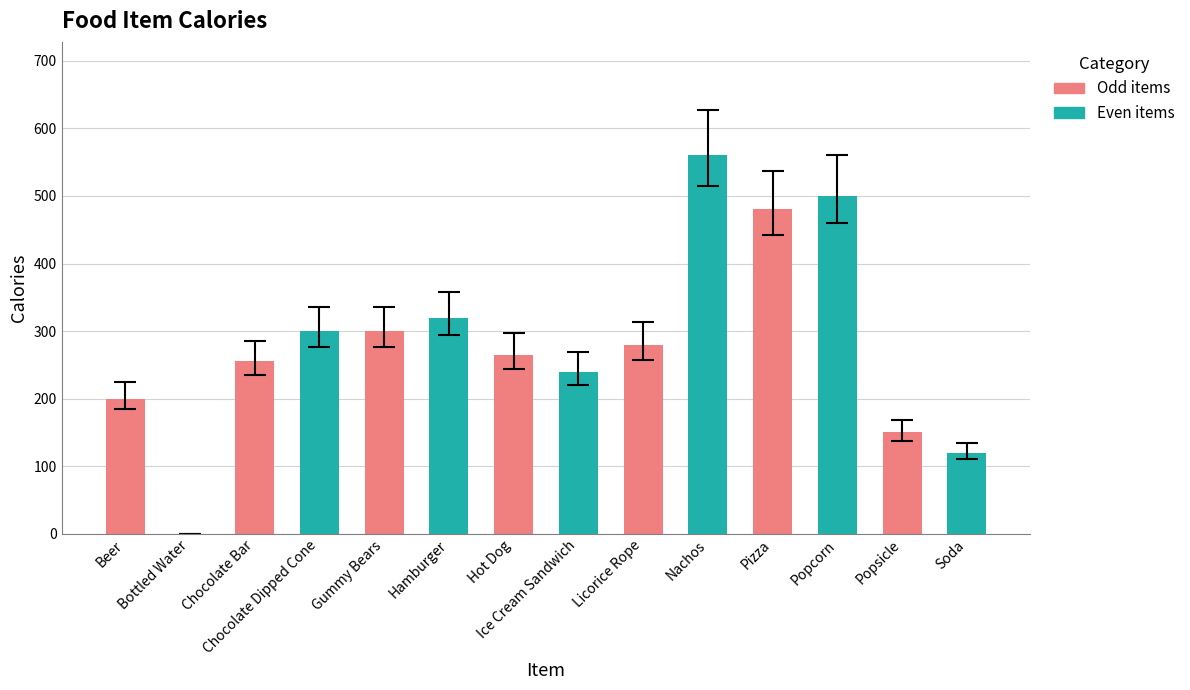

The chart shows a value of 195 at Hamburger. True or false?

False